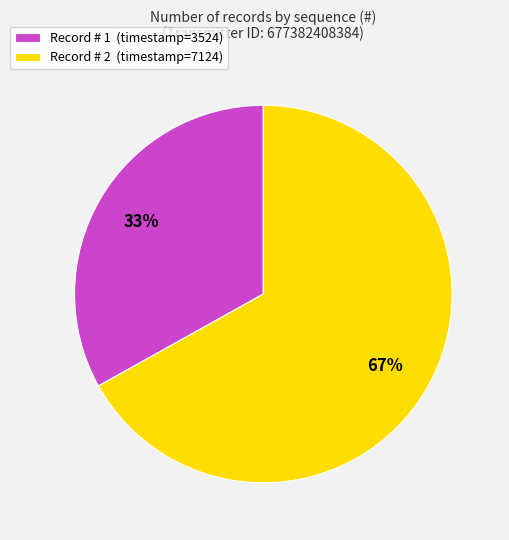

Rank the categories by value from highest to lowest.

Record # 2 (timestamp=7124), Record # 1 (timestamp=3524)